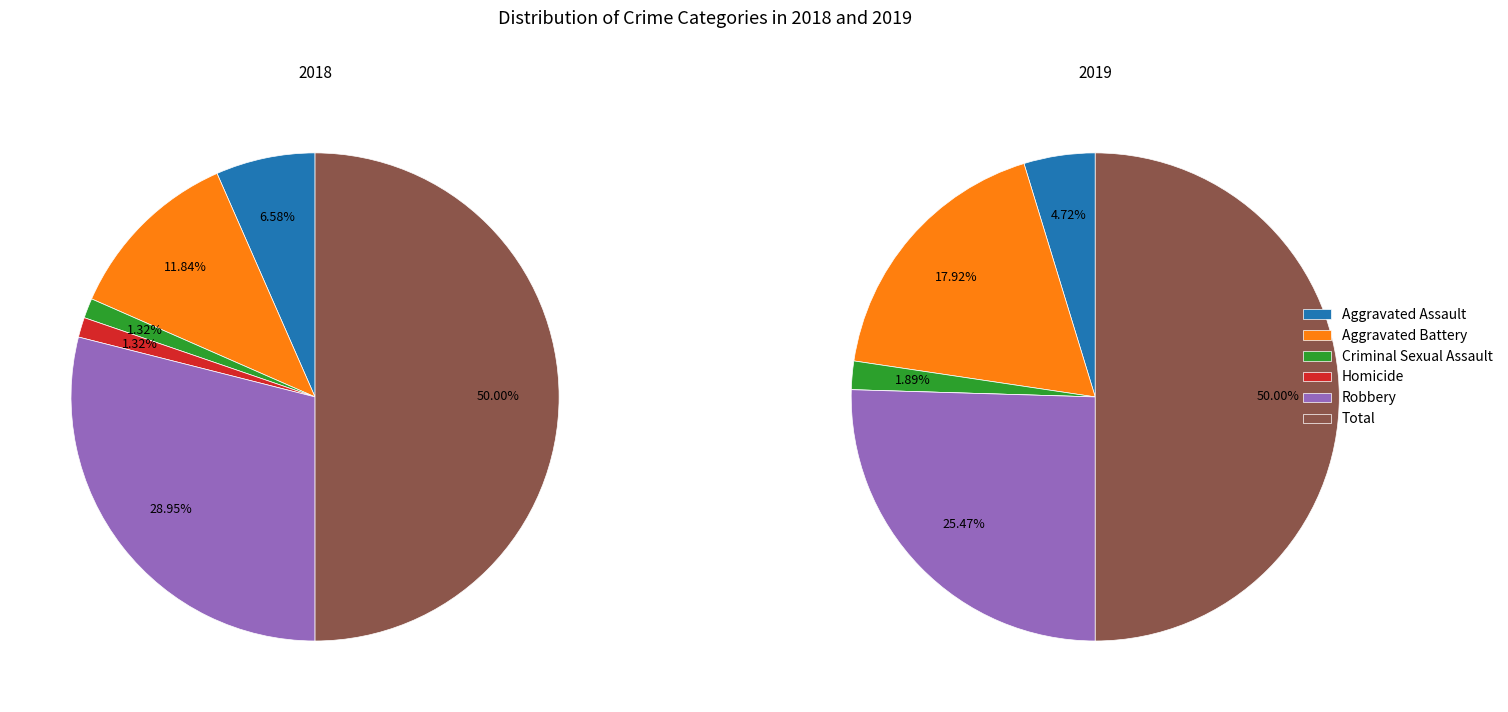

Is the sum of Aggravated Assault and Robbery greater than half?

No